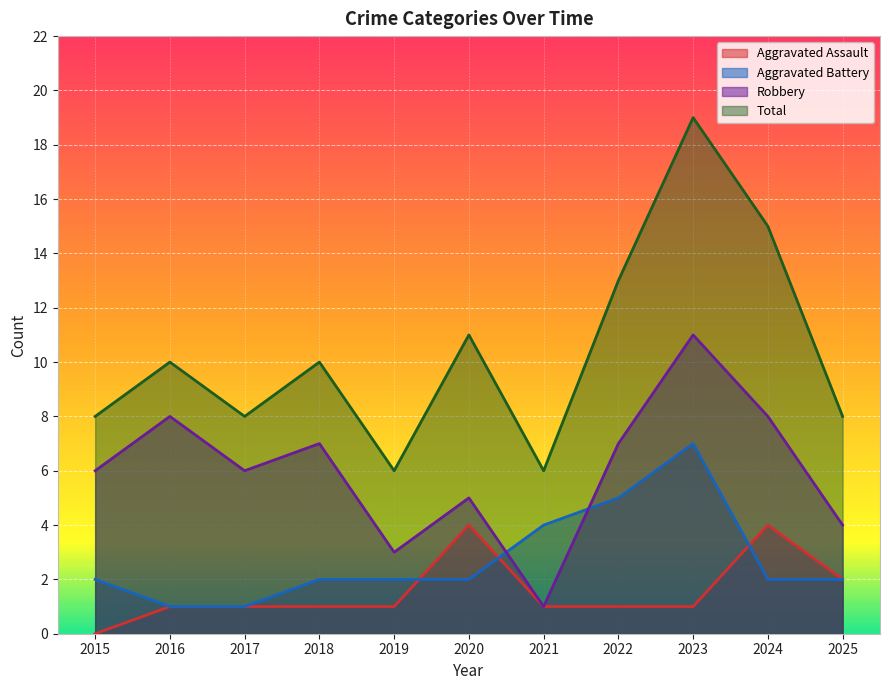

True or false: Aggravated Assault has more than 2 points higher than both neighbors.

False